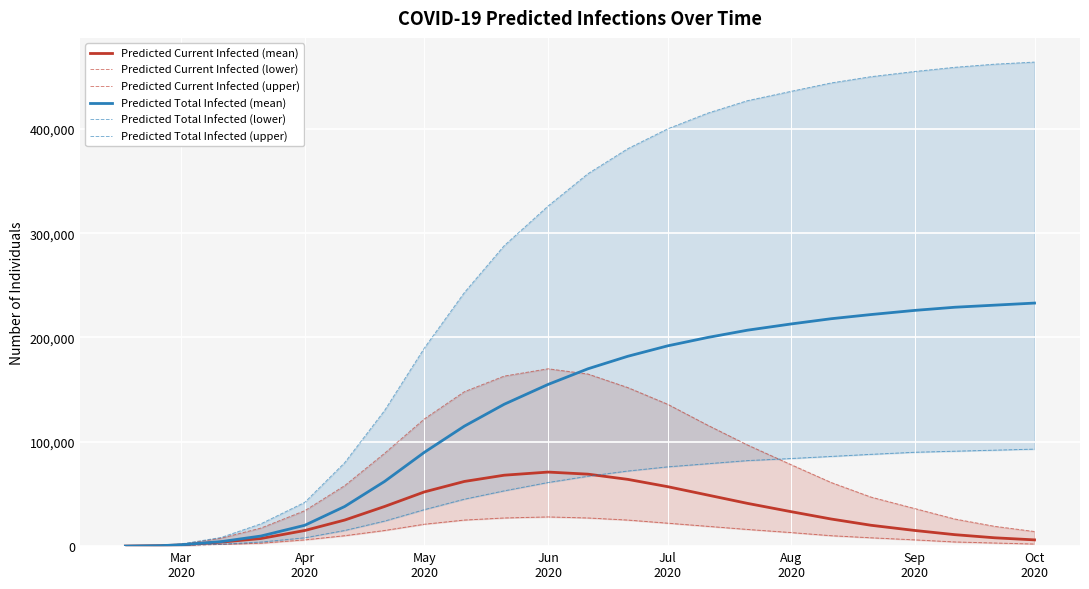

How many data points does each series have?

24